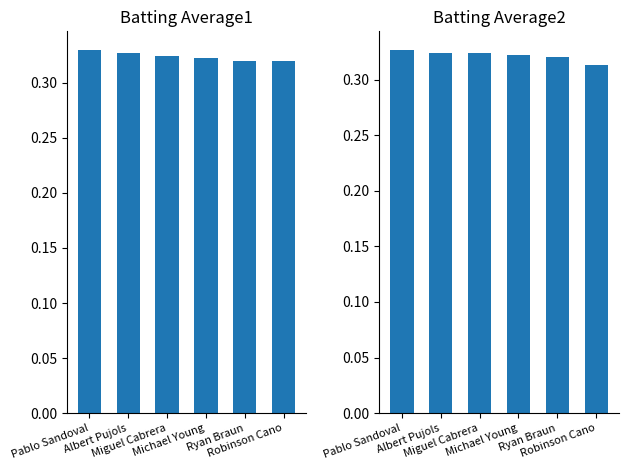

Where is Batting Average1 nearest to the value 0?

Ryan Braun